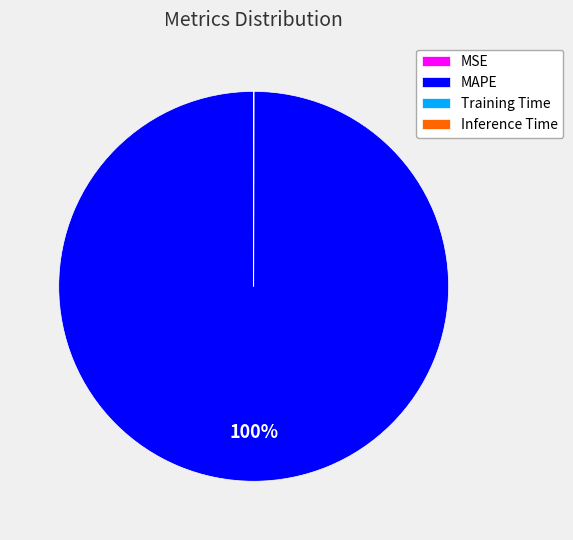

Is there a majority slice in this chart?

Yes